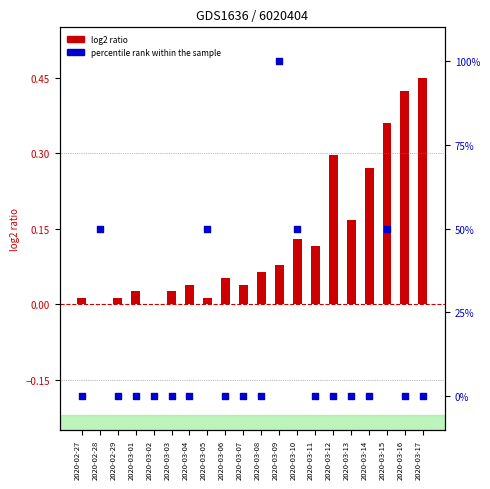

Which series reaches the maximum Y coordinate?

percentile rank within the sample